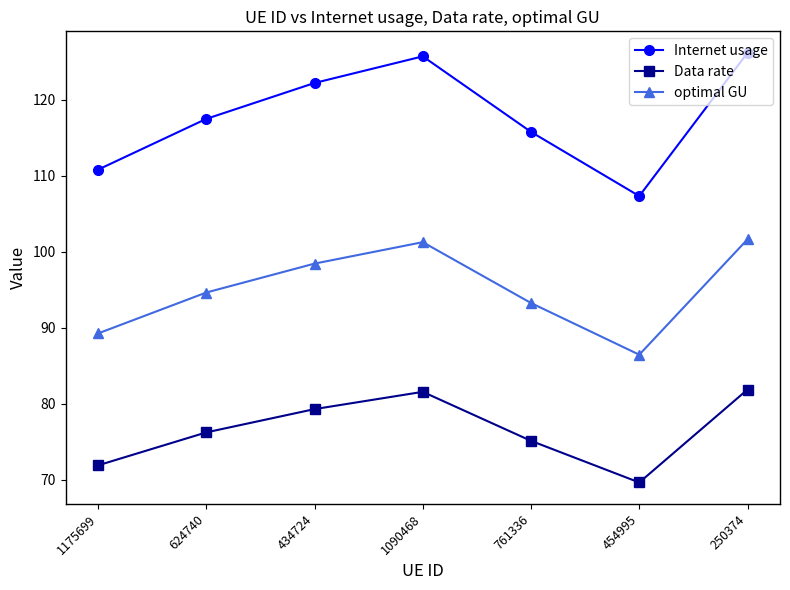

At which category does optimal GU reach its first local valley?

454995